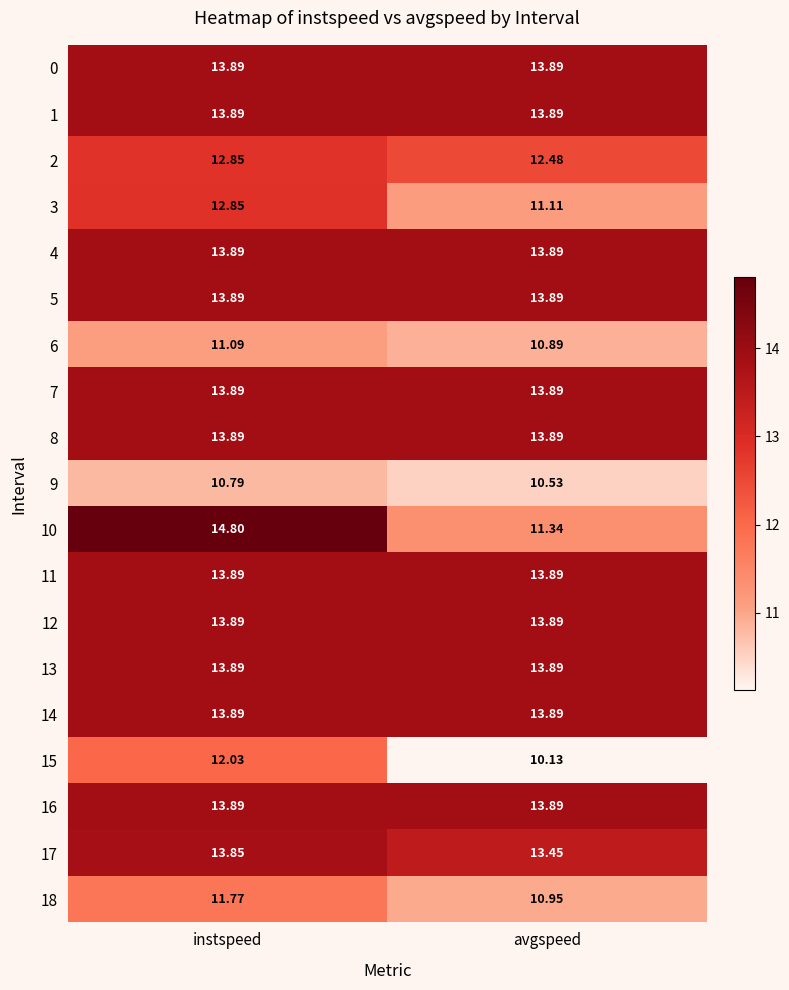

At which category is the sum across all series the highest?

instspeed